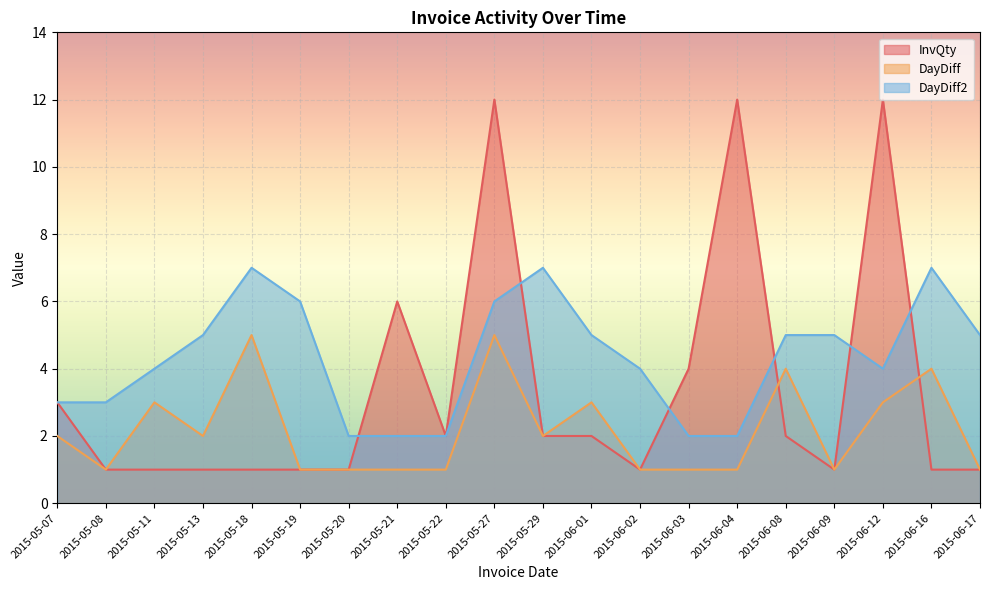

What are all the series names shown in the legend?

InvQty, DayDiff, DayDiff2